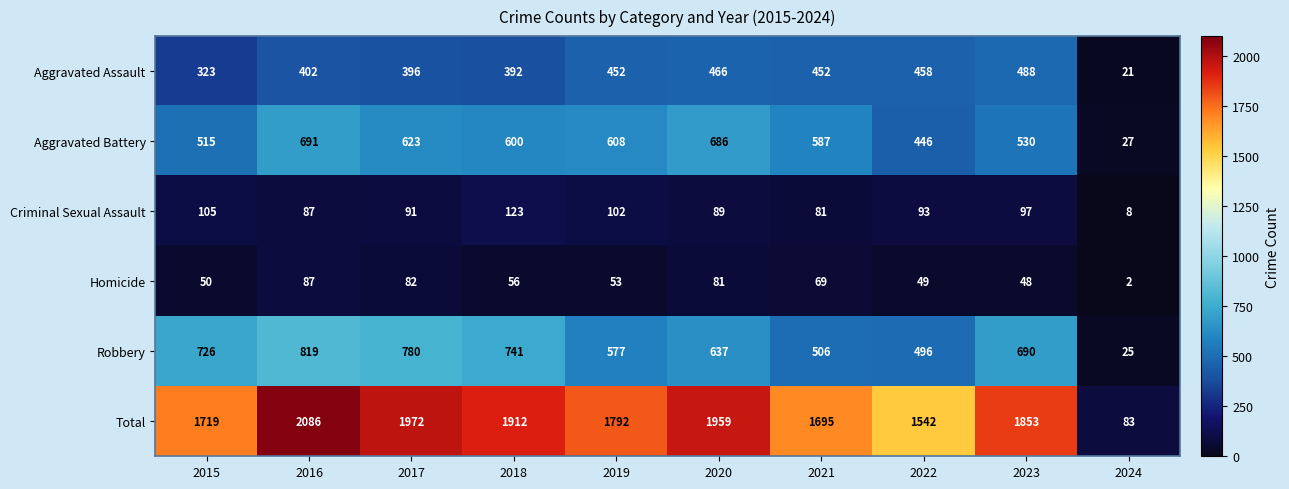

What is the difference between the second highest and second lowest values in the Aggravated Assault series?

143